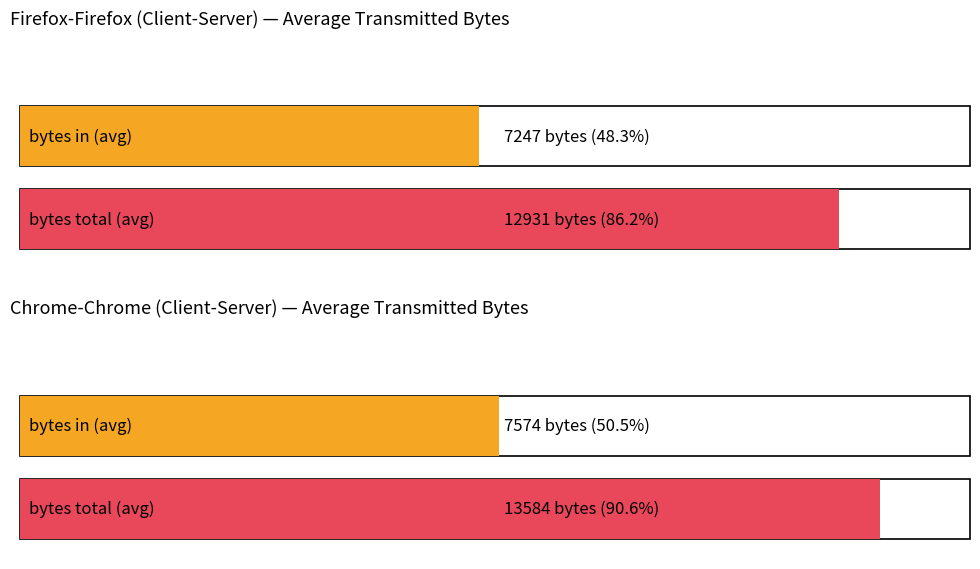

Between signaling and TOTAL, which series saw the biggest shift?

bytes_total